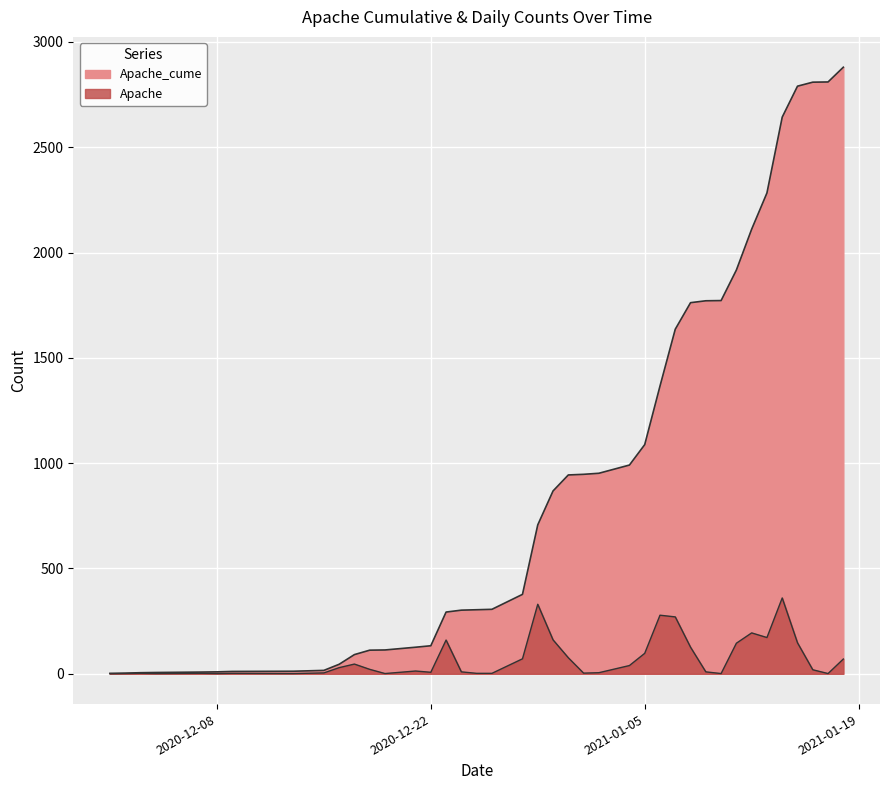

What is the spread (max minus min) of values at 2021-01-02?

947